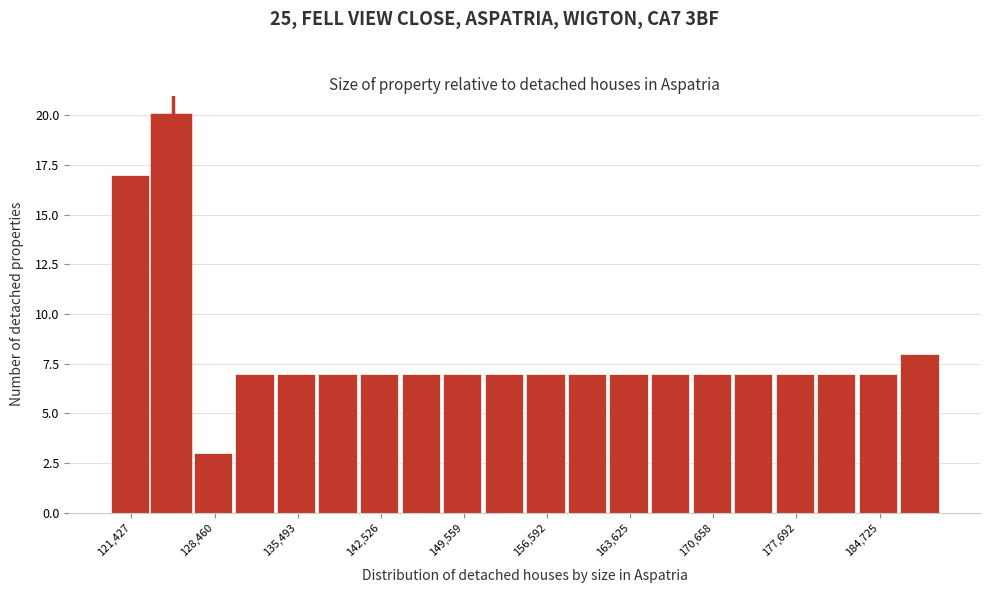

Around what value on the x-axis is the tallest bar? Give the approximate position of its centre, as read against the axis.

125000